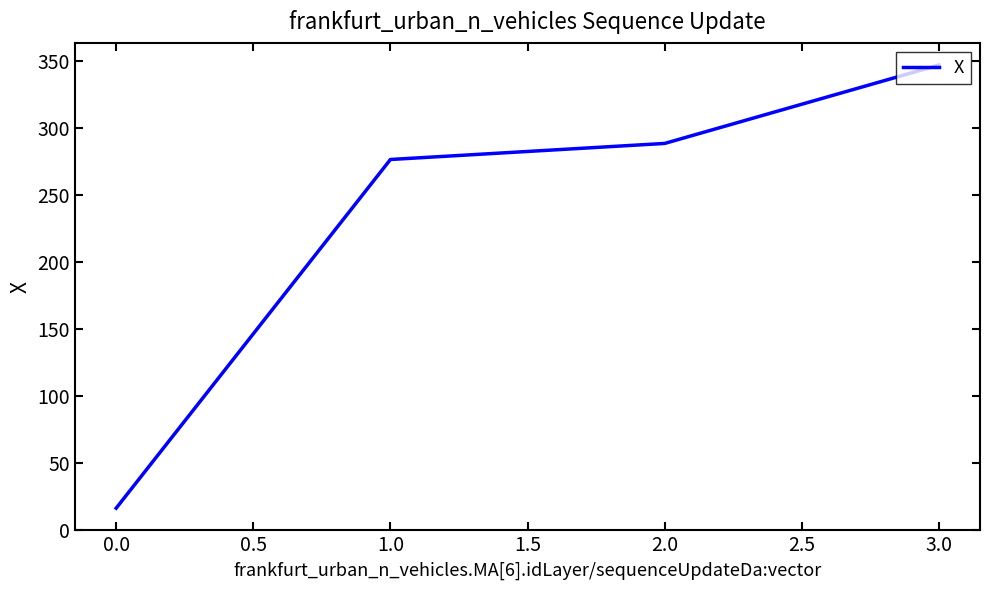

Rank the categories by value from lowest to highest.

0.0, 1.0, 2.0, 3.0